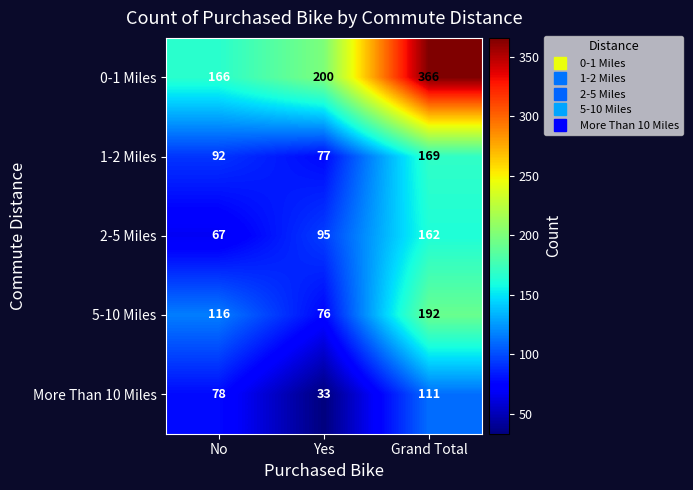

Count the 2-5 Miles values in the range 67 to 162.

3